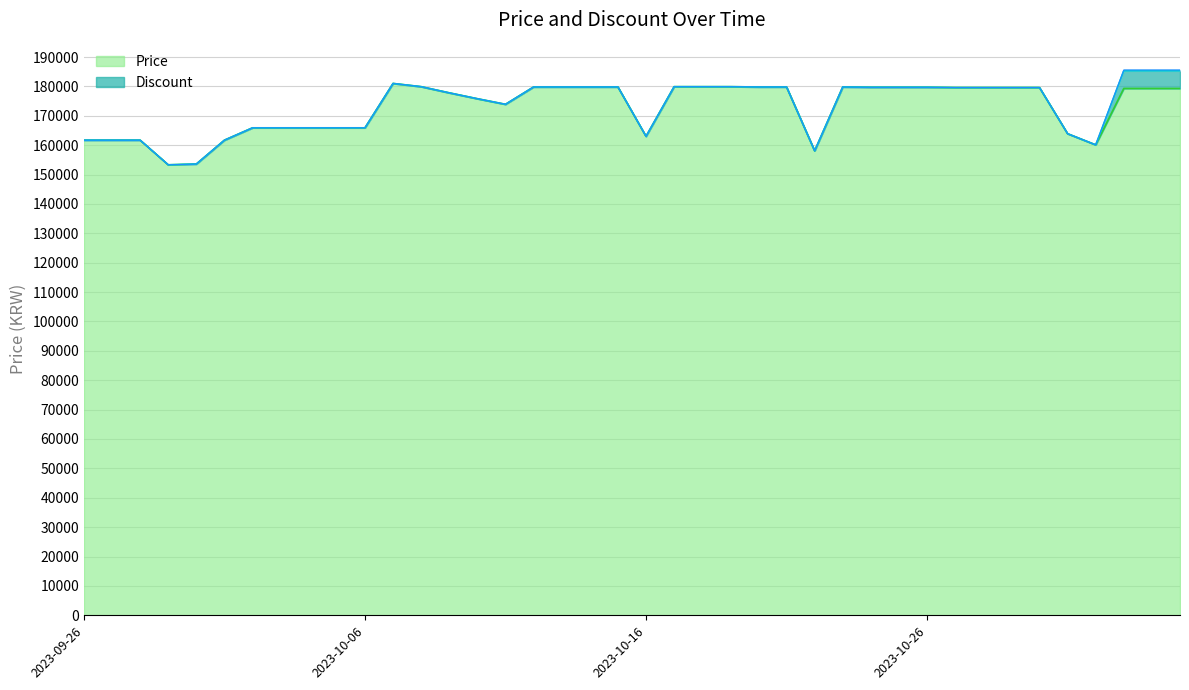

Is it true that the value at 2023-10-20 is 102332?

False